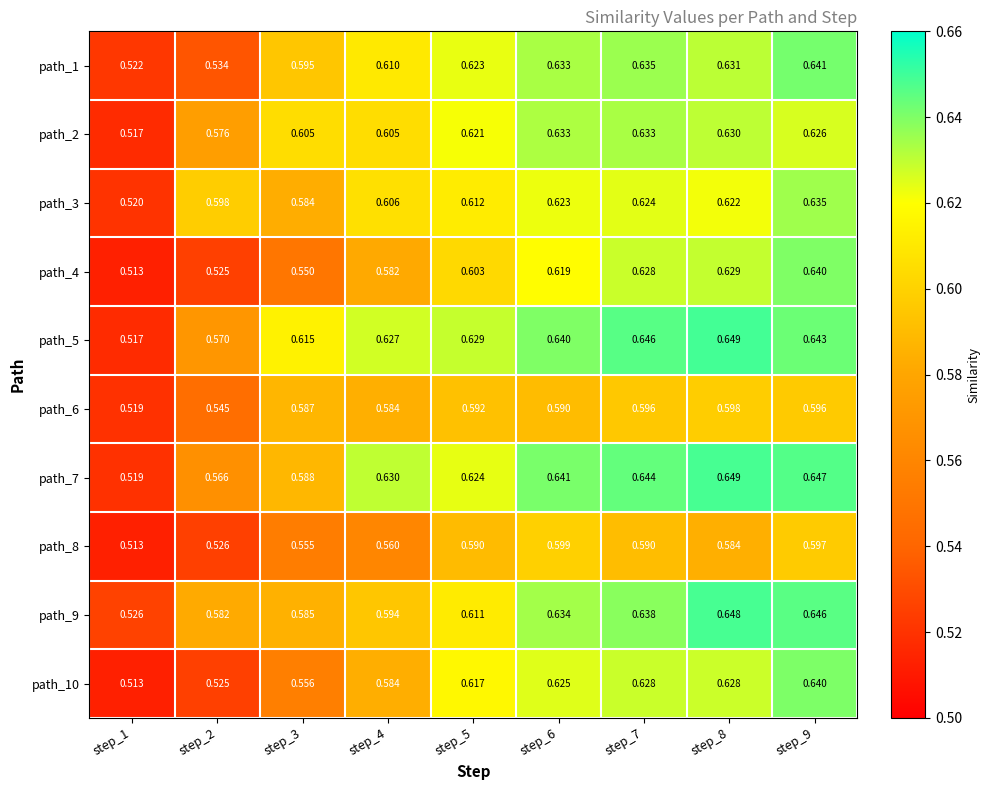

Is the value of path_5 at step_8 greater than the value of path_3 at step_2?

Yes